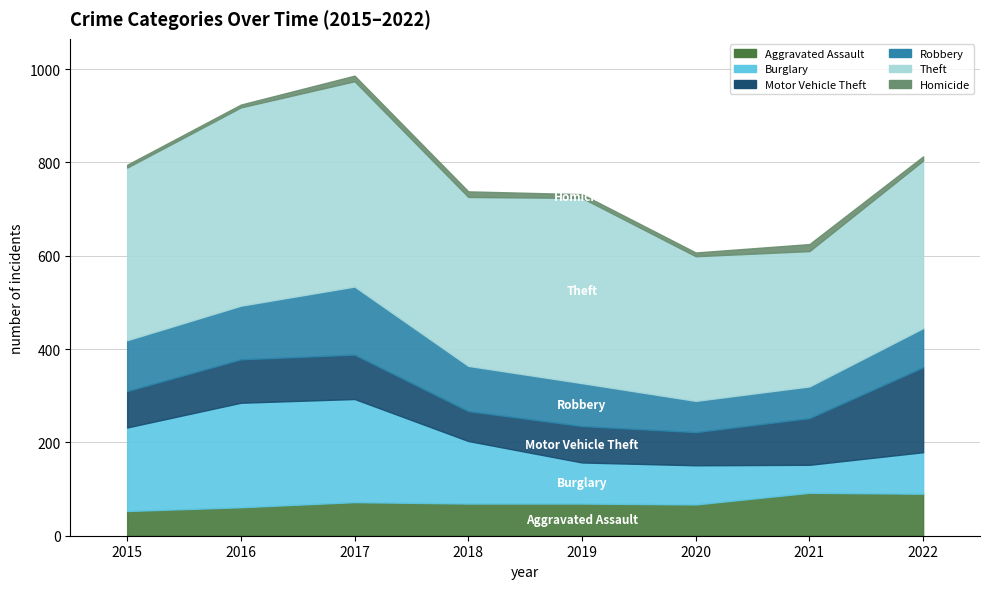

Does the chart have visible grid lines?

Yes